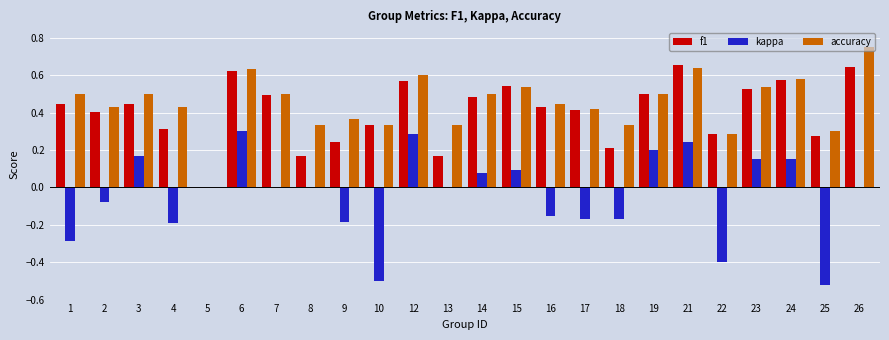

The value of kappa at 6 is 0.1. True or false?

False